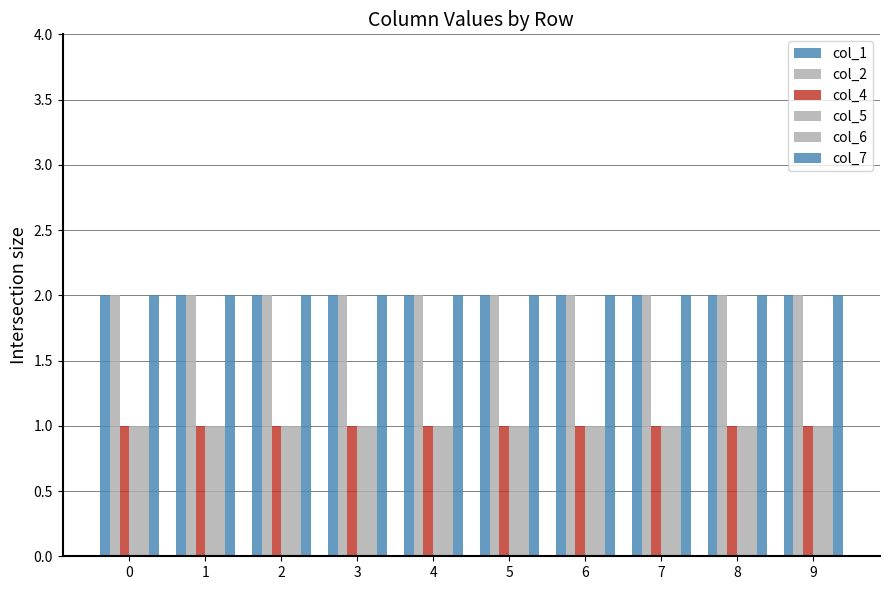

Does the chart contain stacked bars?

No